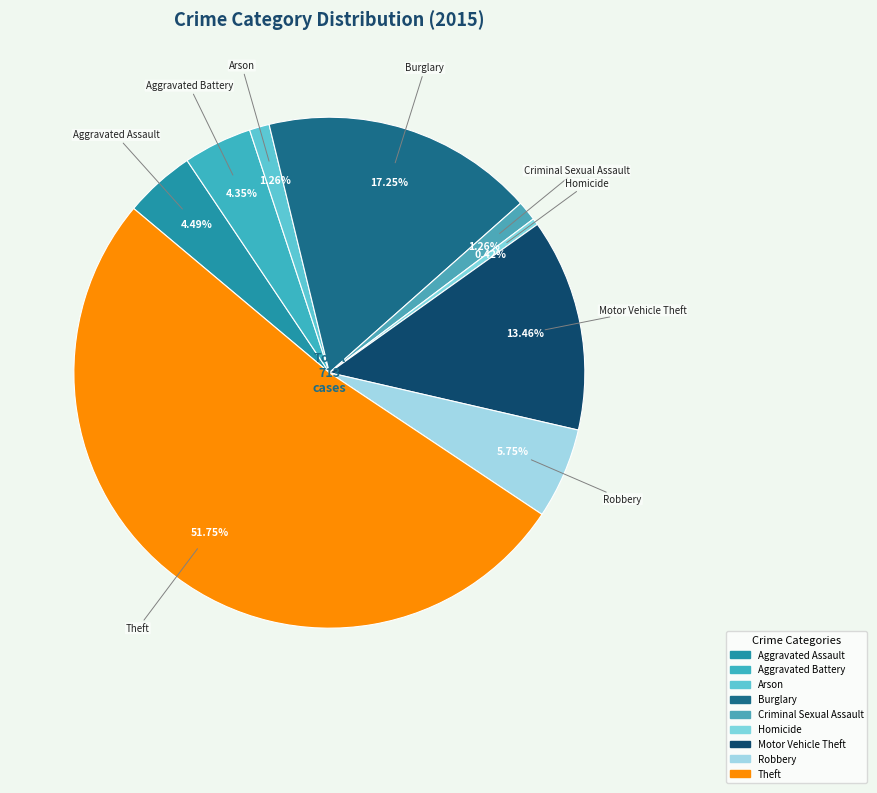

True or false: Arson accounts for 1% of the total.

True